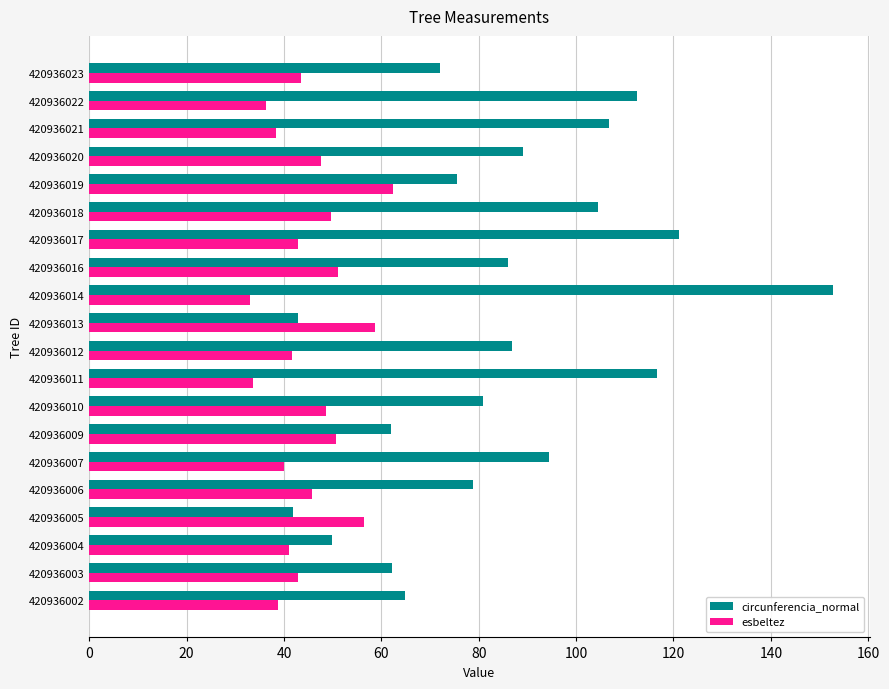

Rank the series by their average value, from highest to lowest.

circunferencia_normal, esbeltez